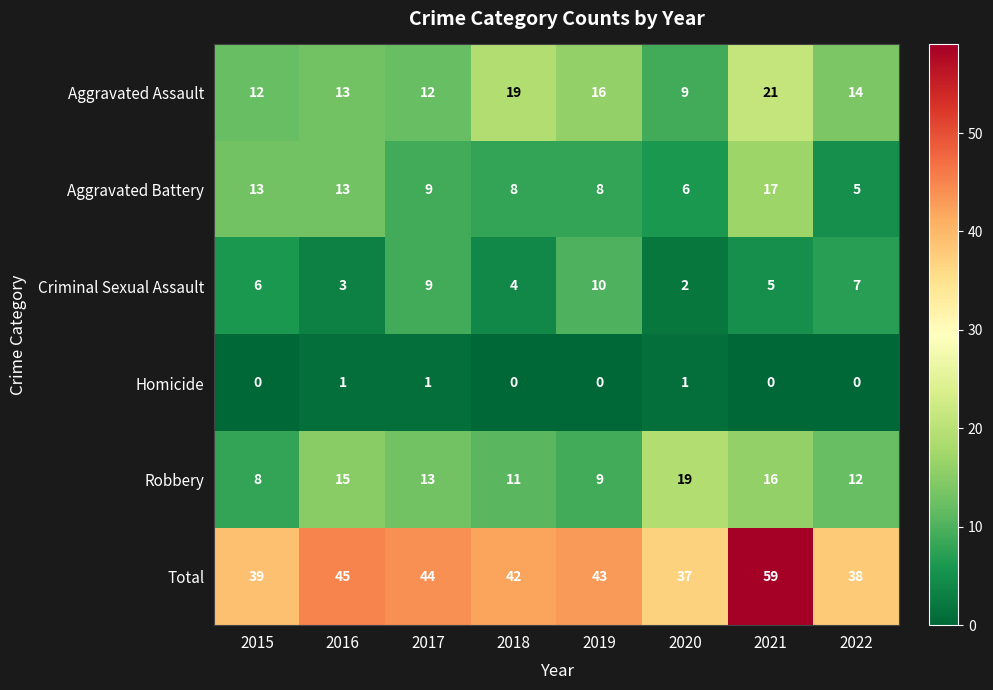

The value of Total at 2015 is 39. True or false?

True